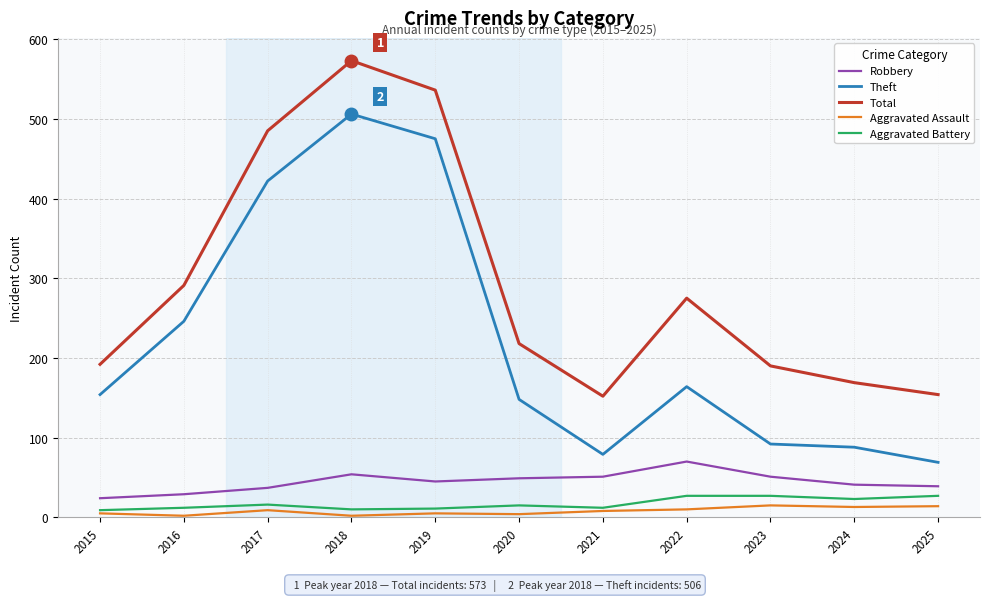

Which series has the widest spread of values?

Theft